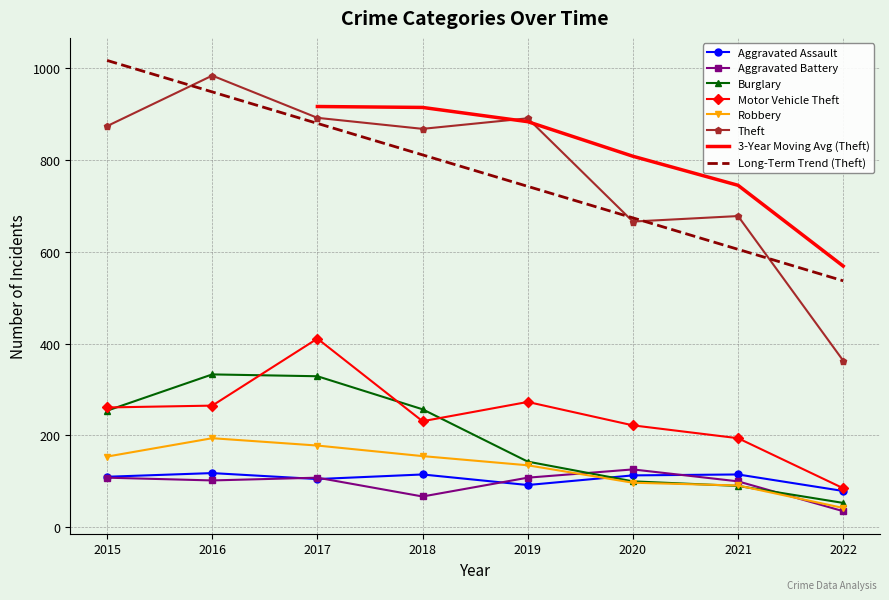

What is the approximate value of Motor Vehicle Theft at 2020?

222.0